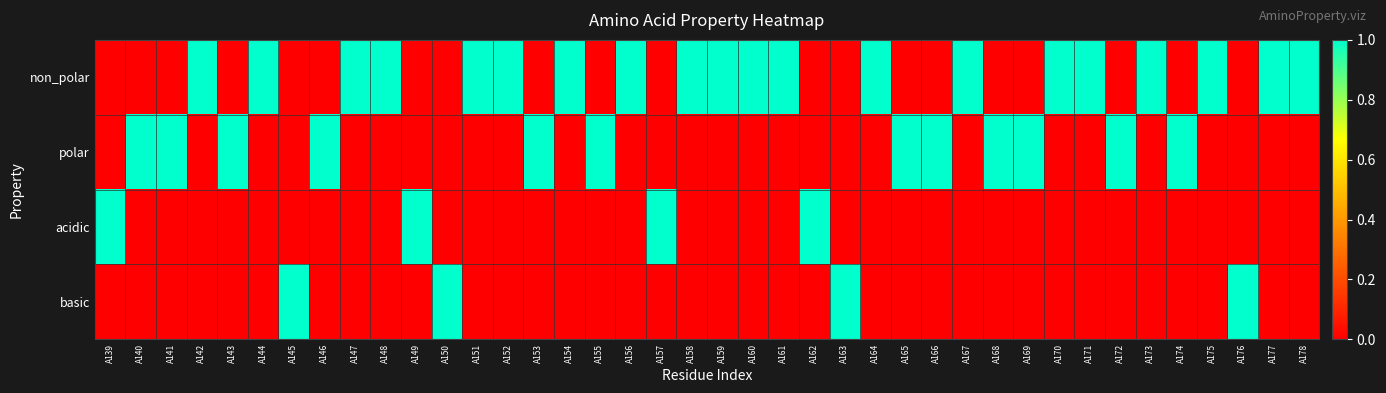

Rank the series by their maximum value, from highest to lowest.

non_polar, polar, acidic, basic